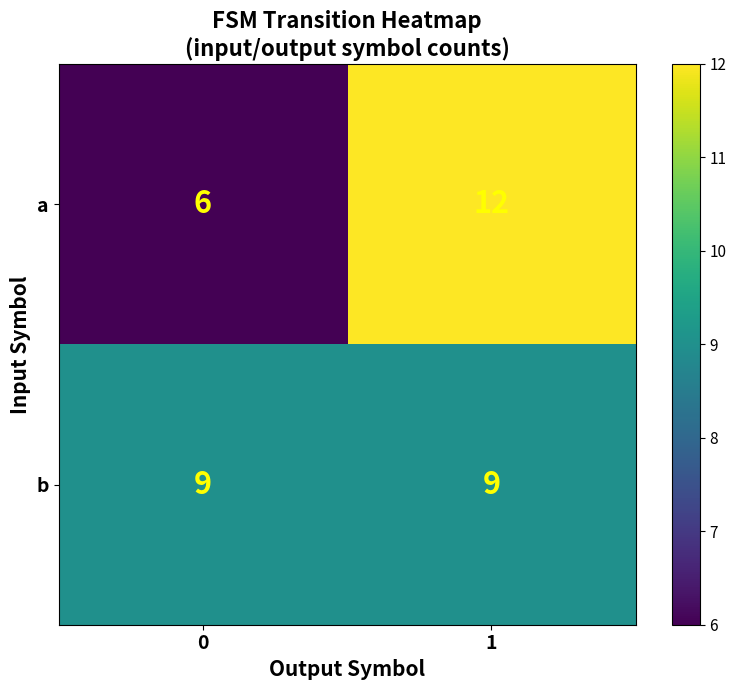

Is it true that a equals 6 at 0?

True